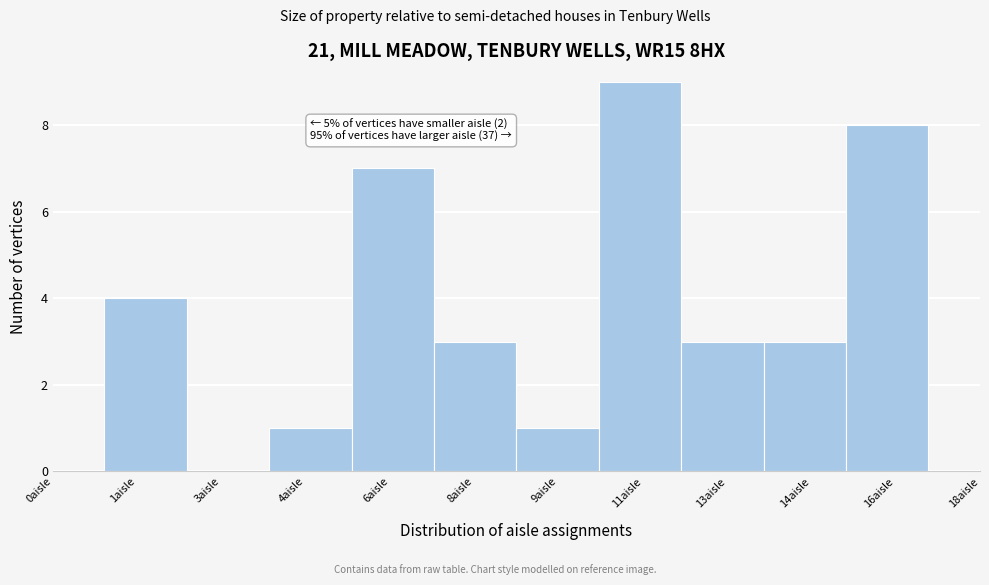

Reading left to right, extract all data points from this chart.

1aisle=4	3aisle=0	4aisle=1	6aisle=7	8aisle=3	9aisle=1	11aisle=9	13aisle=3	14aisle=3	16aisle=8